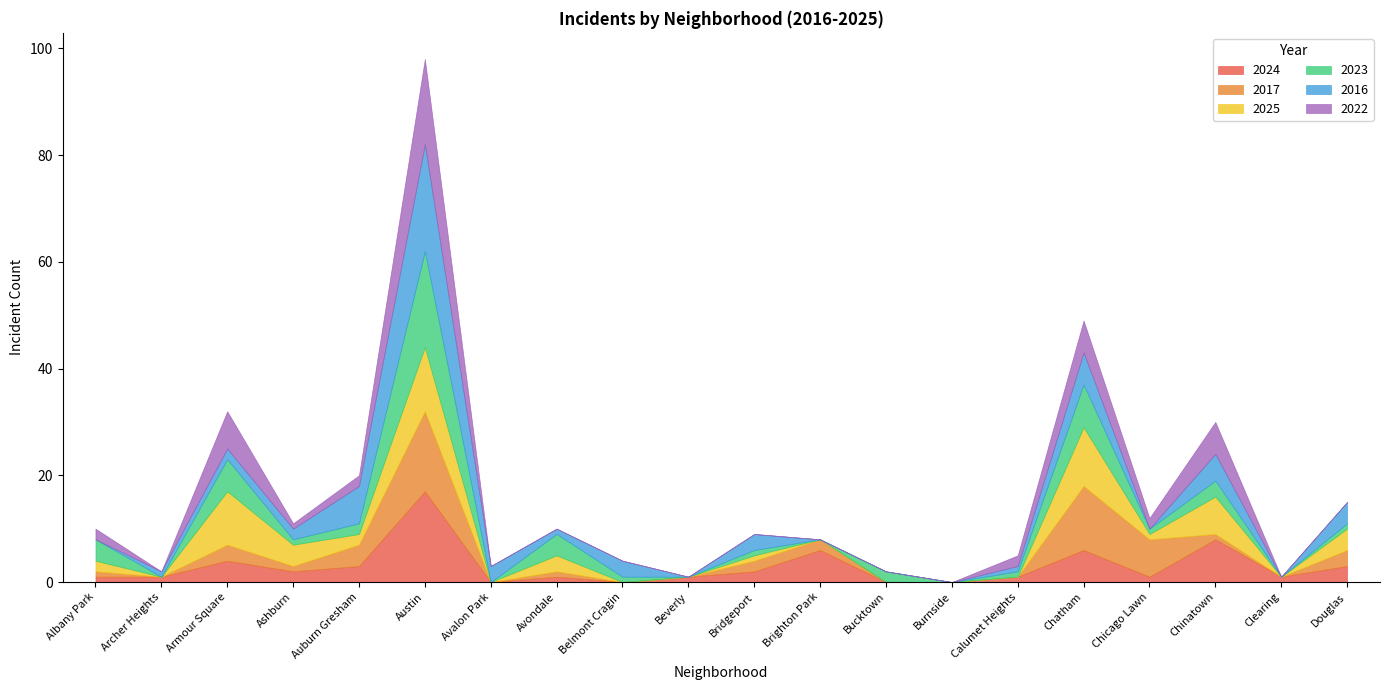

Which category has the highest value in the 2023 series?

Austin